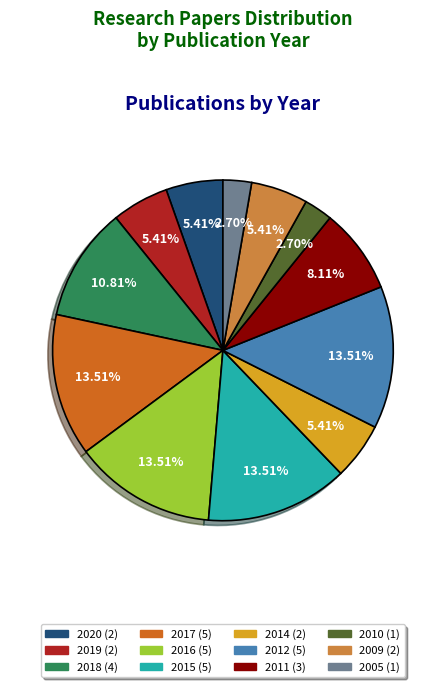

Is the sum of 2019 and 2010 greater than half?

No